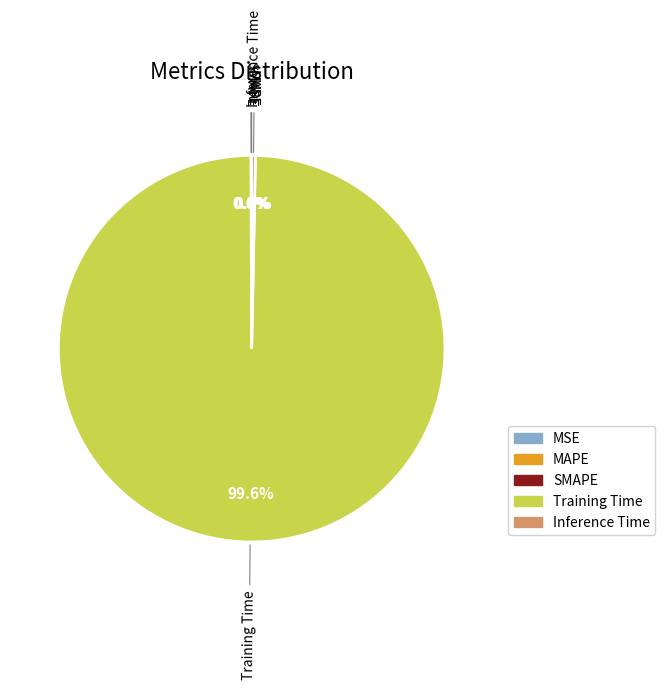

What is the largest slice in the pie chart?

Training Time